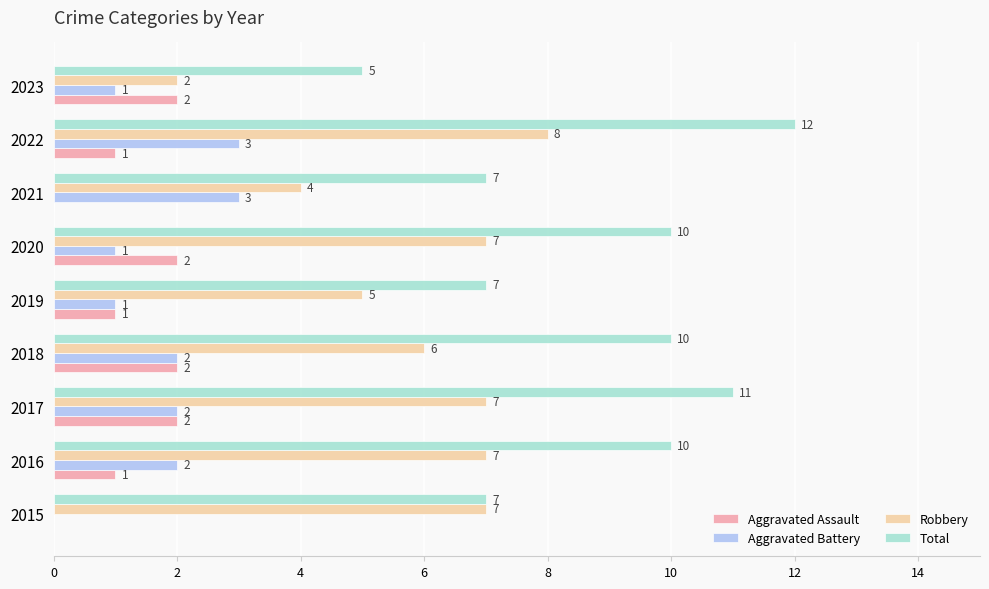

What is the maximum value shown in the chart?

12